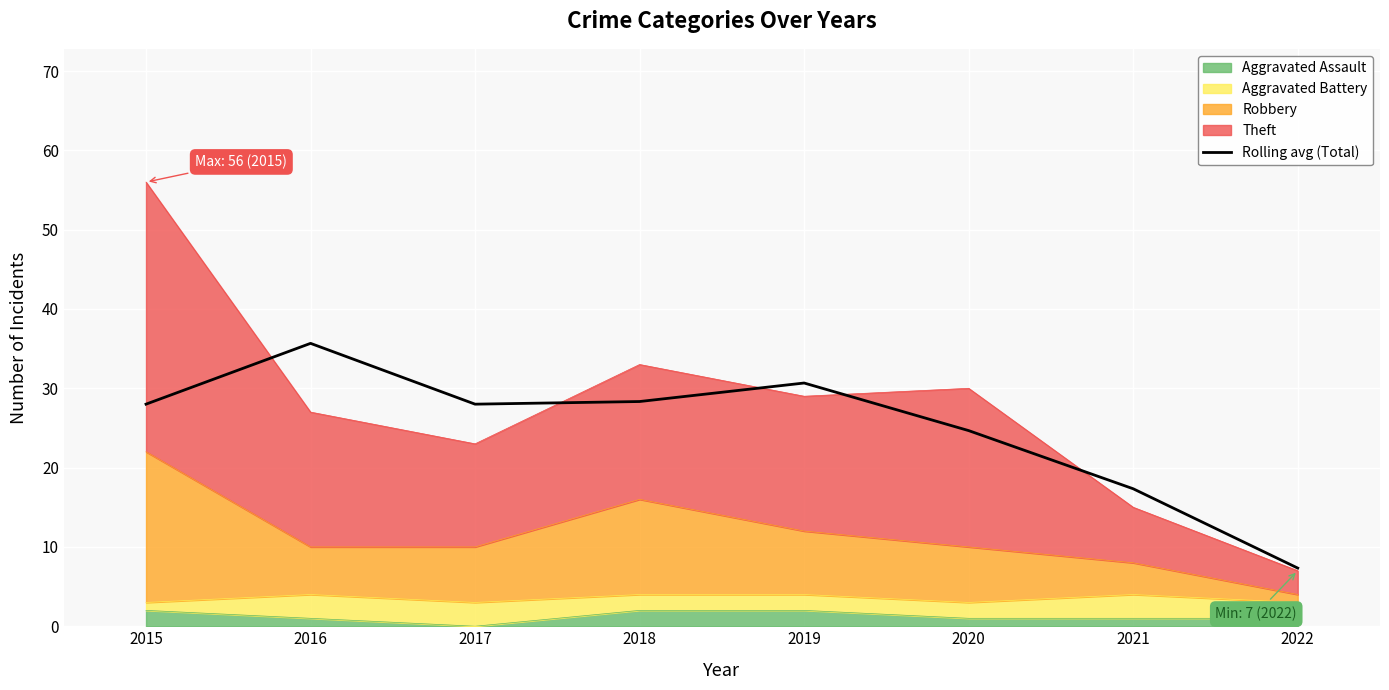

Which label corresponds to the smallest value in the chart?

2022